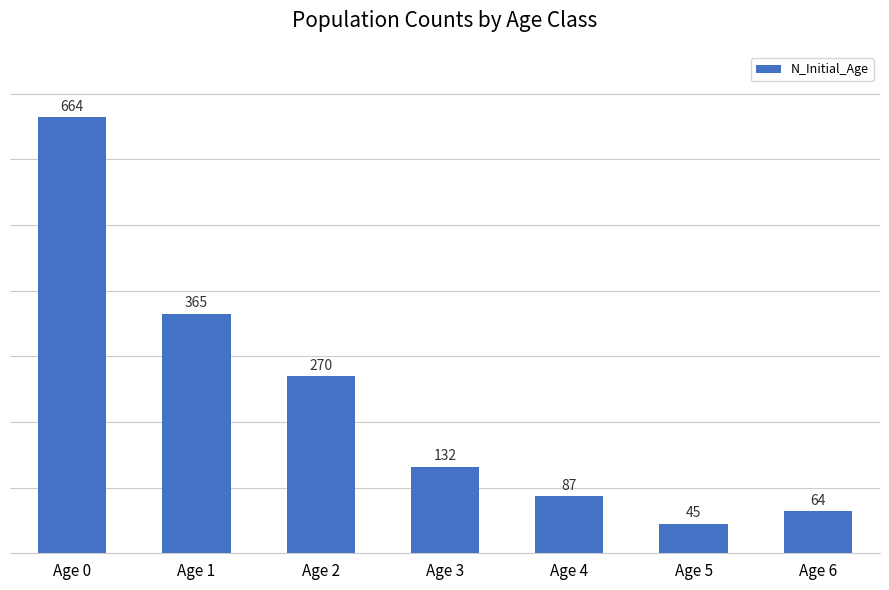

List the labels in order of value, smallest first.

Age 5, Age 6, Age 4, Age 3, Age 2, Age 1, Age 0